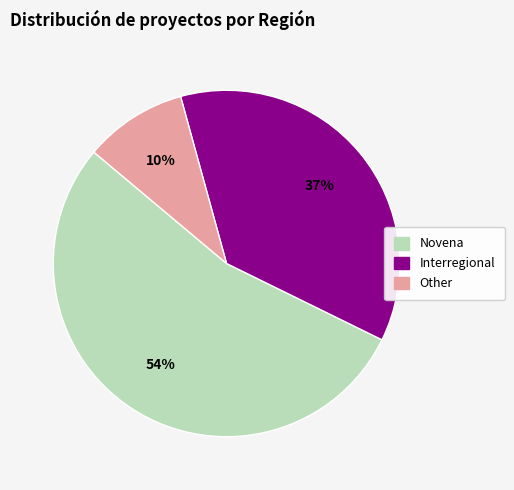

Combined, do Novena and Other account for over 50%?

Yes